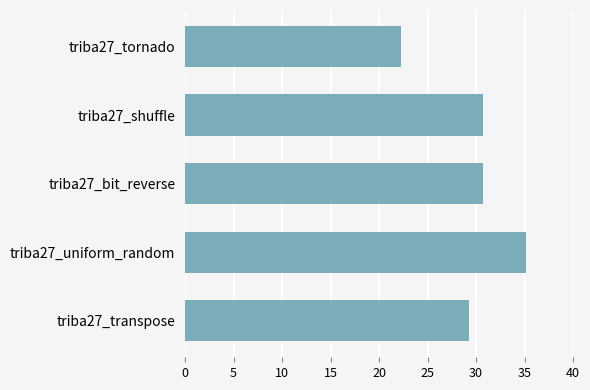

True or false: the data shows 29.3 at triba27_transpose.

True